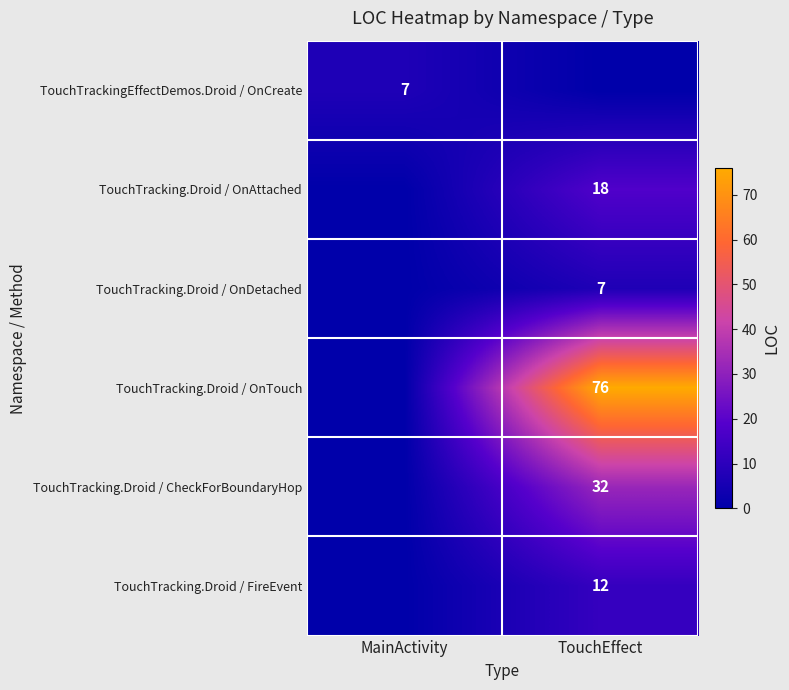

Is it true that TouchTracking.Droid / OnAttached equals 26 at TouchEffect?

False